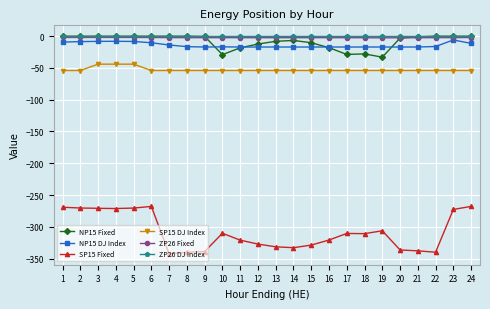

True or false: NP15 Fixed has more than 1 interior local peaks.

True